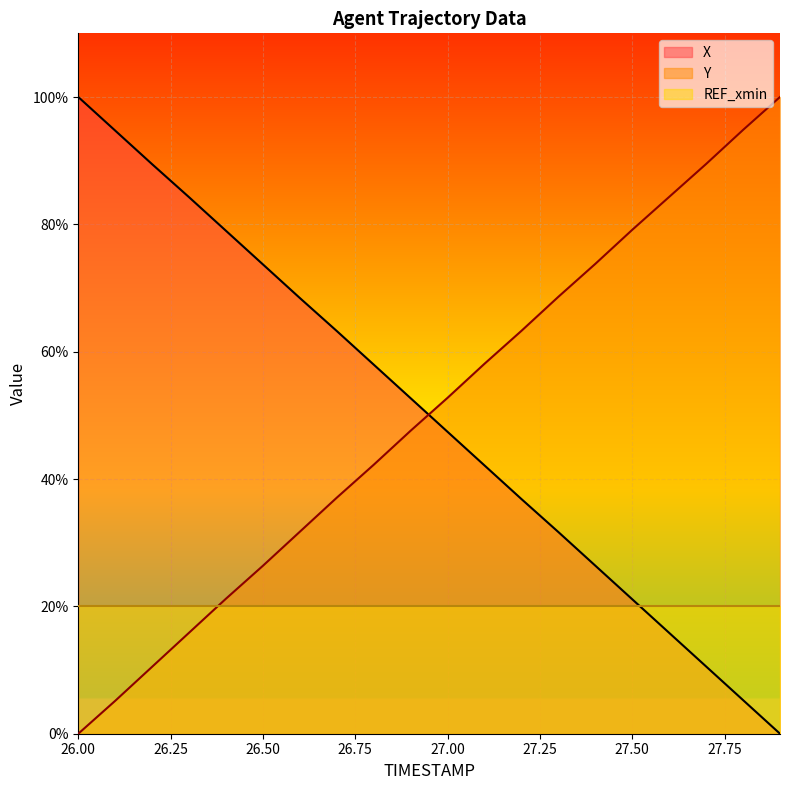

At which label does X first exceed 52?

26.00